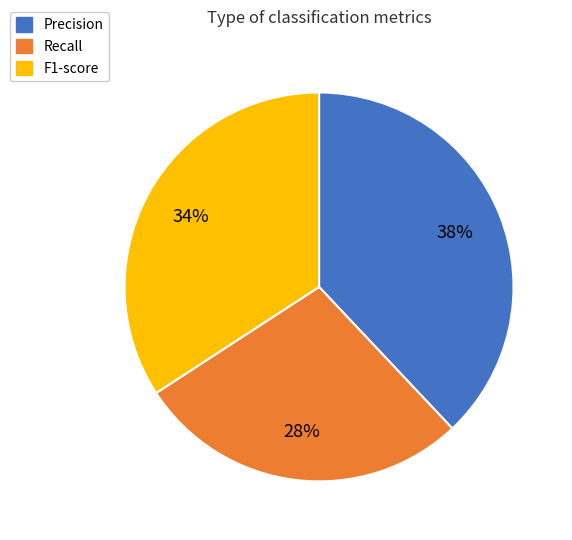

To the nearest percent, what percentage of the pie is Recall?

28%